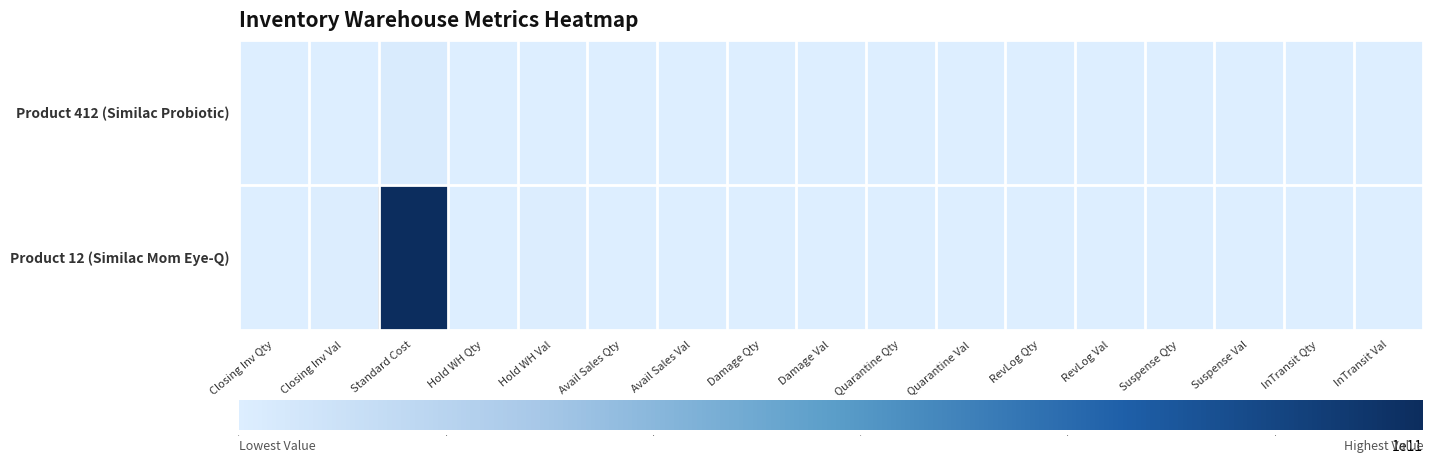

What is the total value across all series at Standard Cost?

116244075262